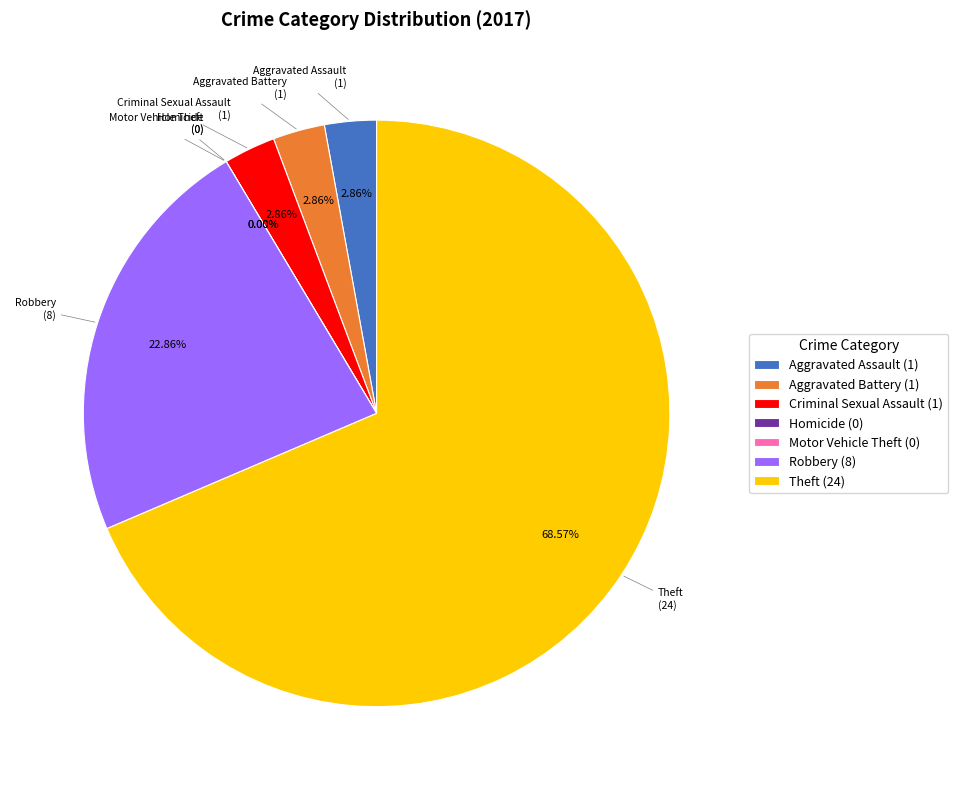

To the nearest percent, what portion does Robbery represent?

23%